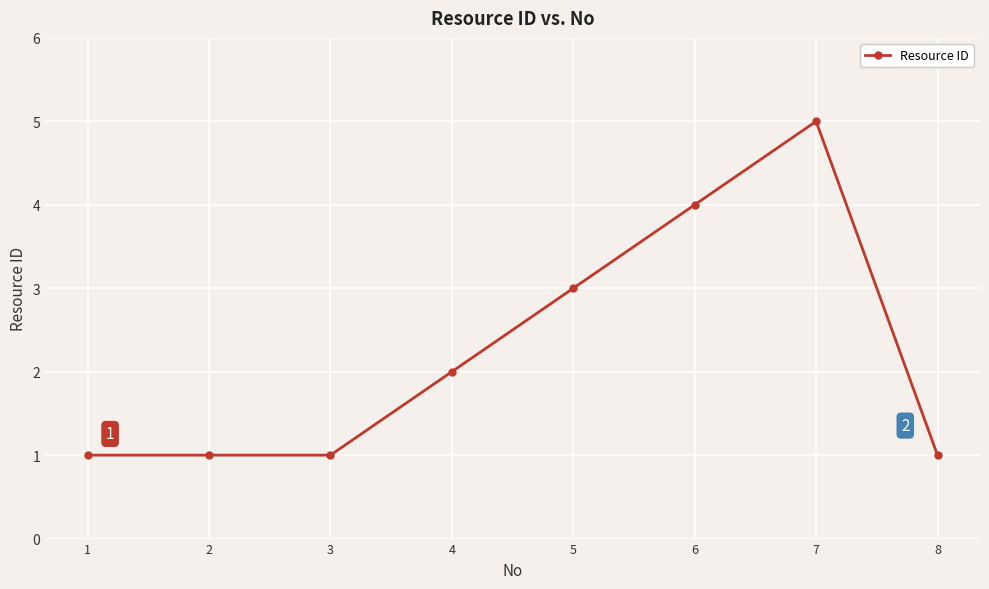

Between 2 and 7, which is larger?

7